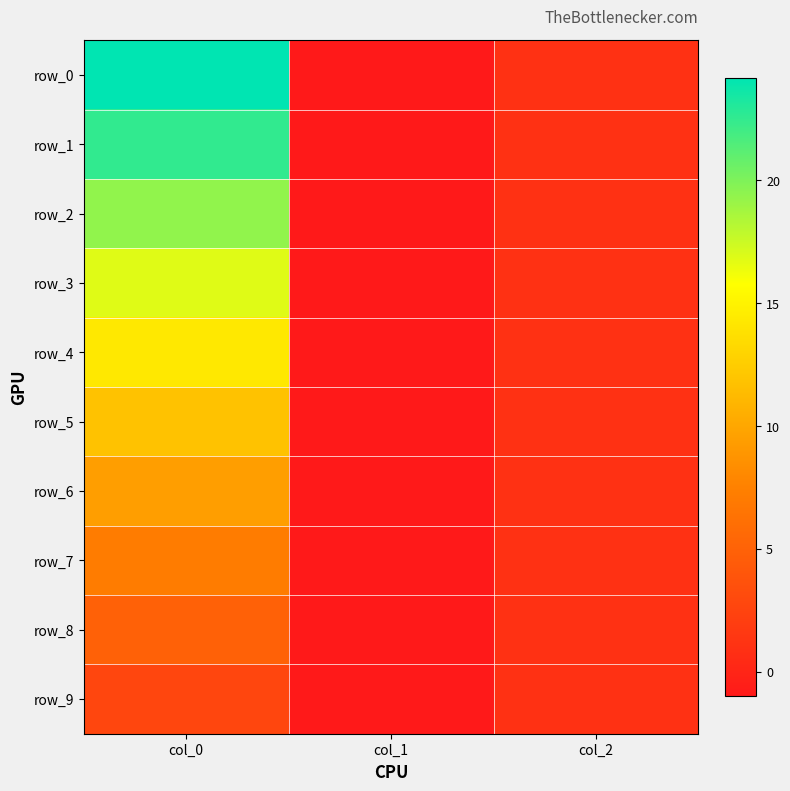

What is the sum of the row_8 values at col_0 and col_1?

3.9